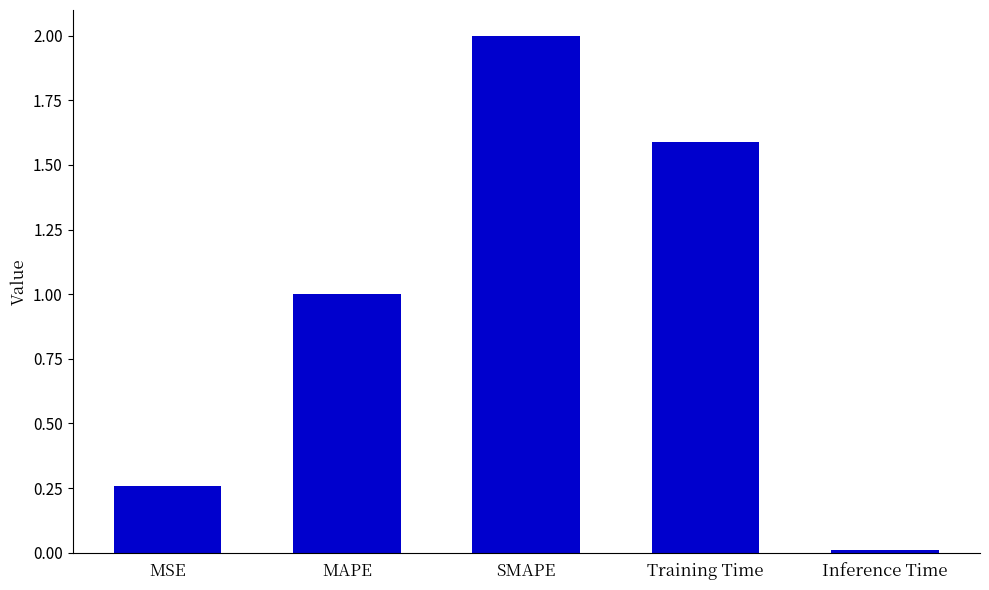

Which has a higher value, MAPE or Inference Time?

MAPE